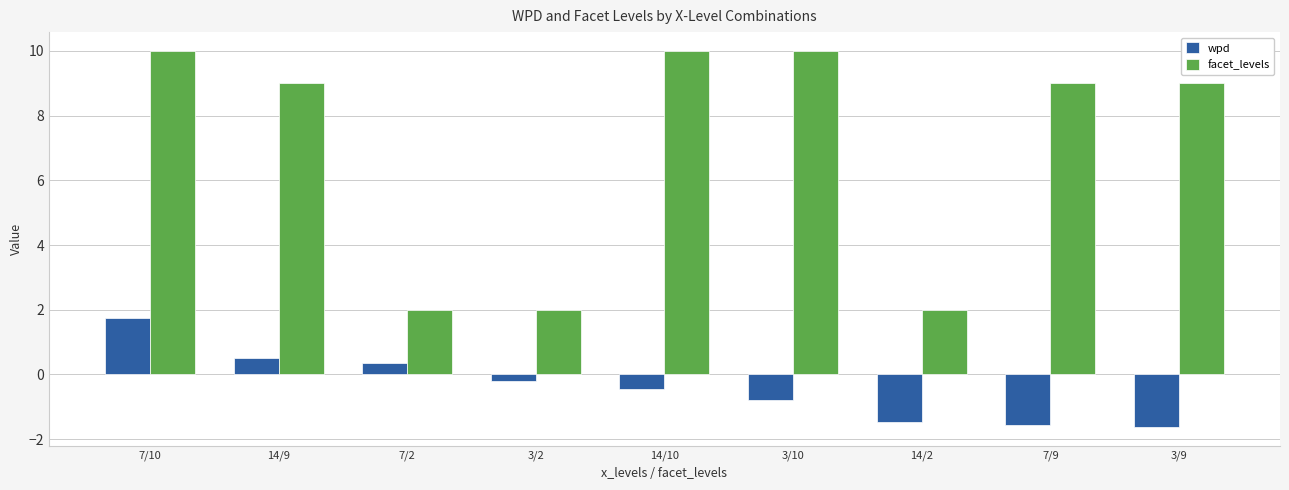

Rank the series by their maximum value, from lowest to highest.

wpd, facet_levels